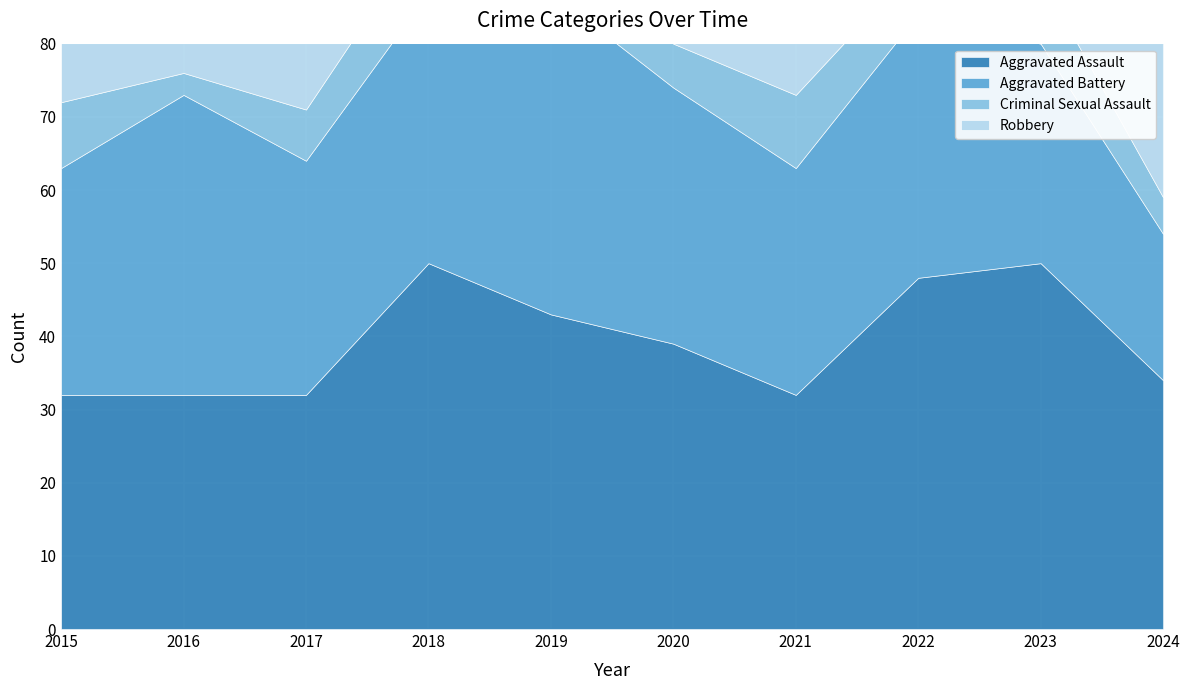

Does the chart display data point markers on the line(s)?

No